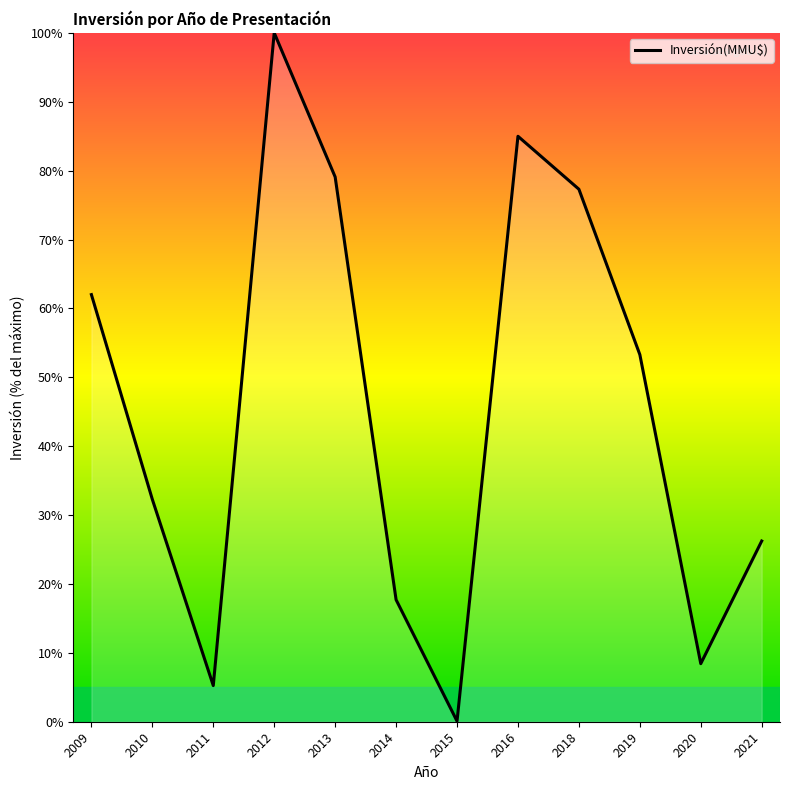

Reading right to left, list all the values displayed in this chart.

26.2	8.4	53.3	77.3	85.0	0.1	17.7	79.1	100.0	5.2	32.3	62.0